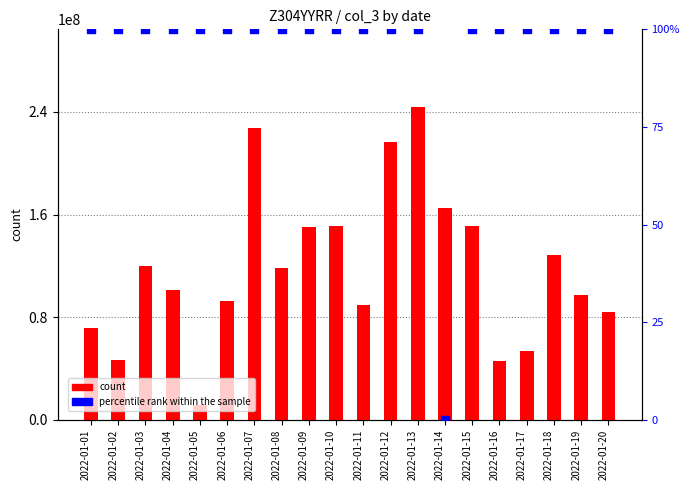

Is the value of percentile rank within the sample at 2022-01-15 greater than the value of count at 2022-01-09?

No